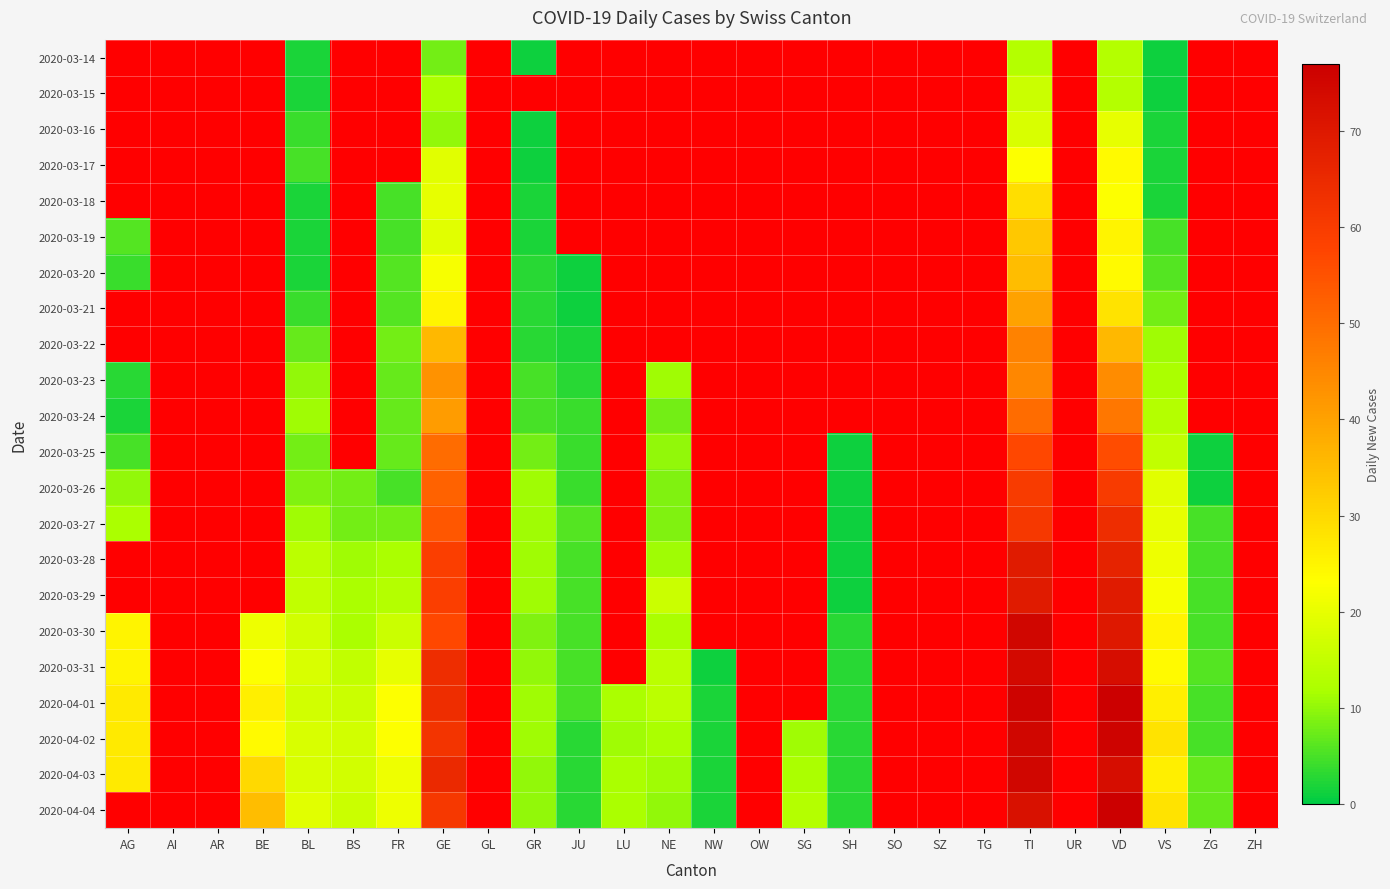

At which category is the sum across all series the highest?

TI